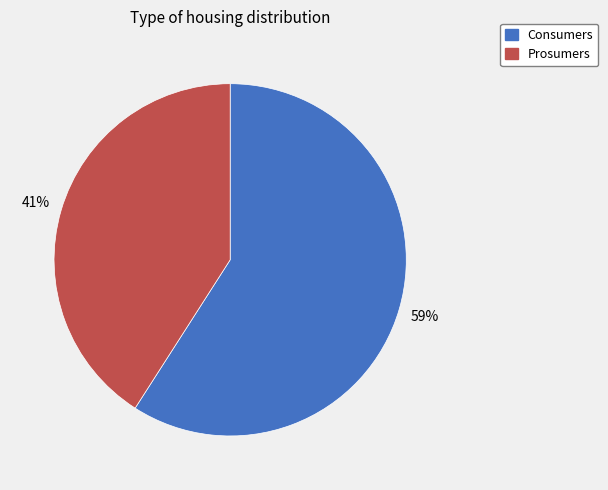

Which slice is the smallest?

Prosumers